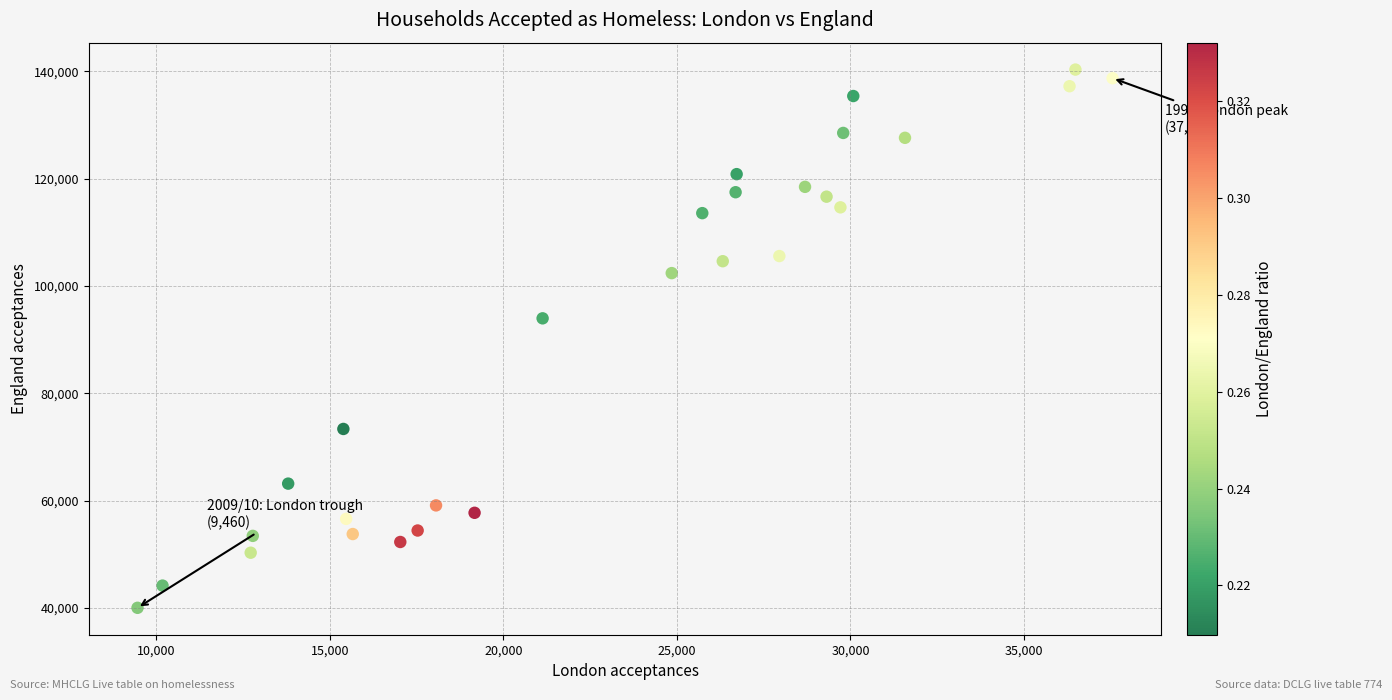

What is the range of X values (max minus min)?

28090